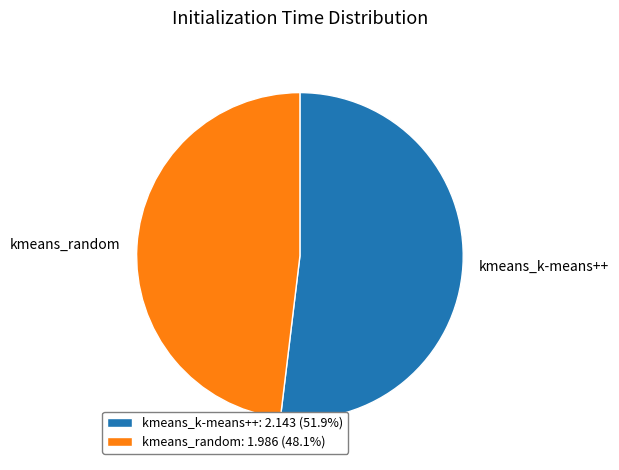

Does any single category account for the majority?

Yes